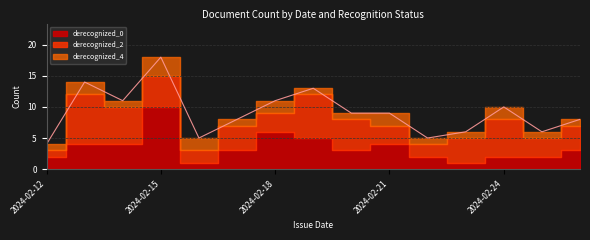

Where is the first local maximum for derecognized_2?

2024-02-13